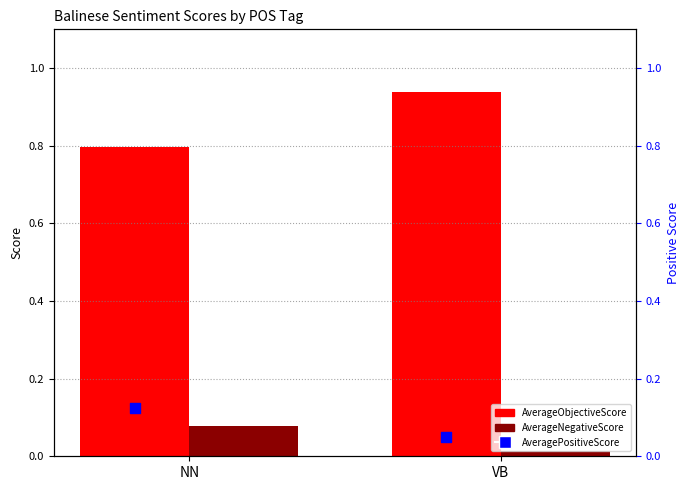

At which category is the sum across all series the highest?

VB